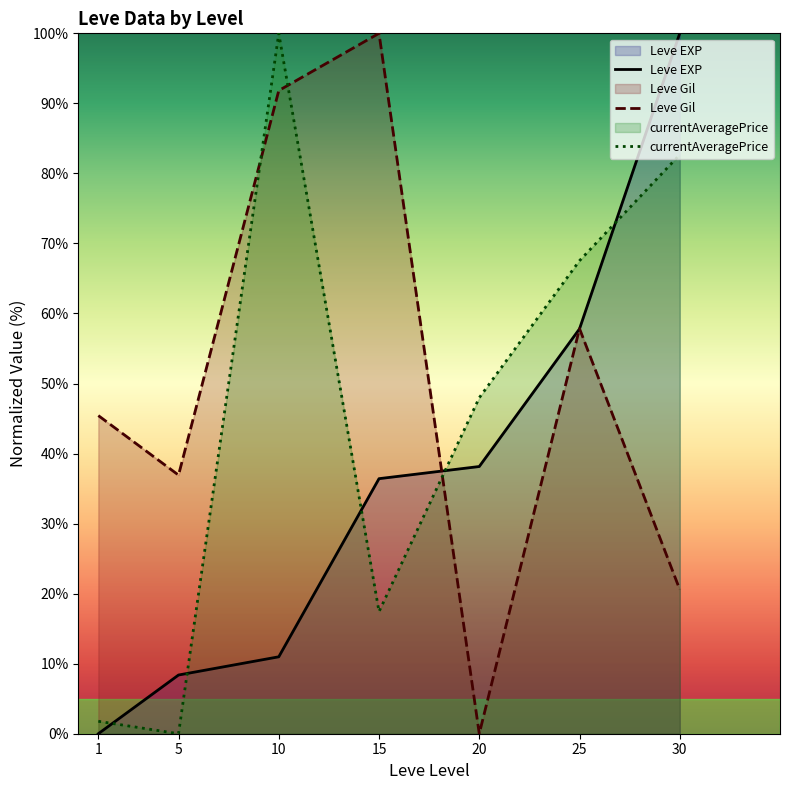

Read the Leve Gil value at 30.

20.6